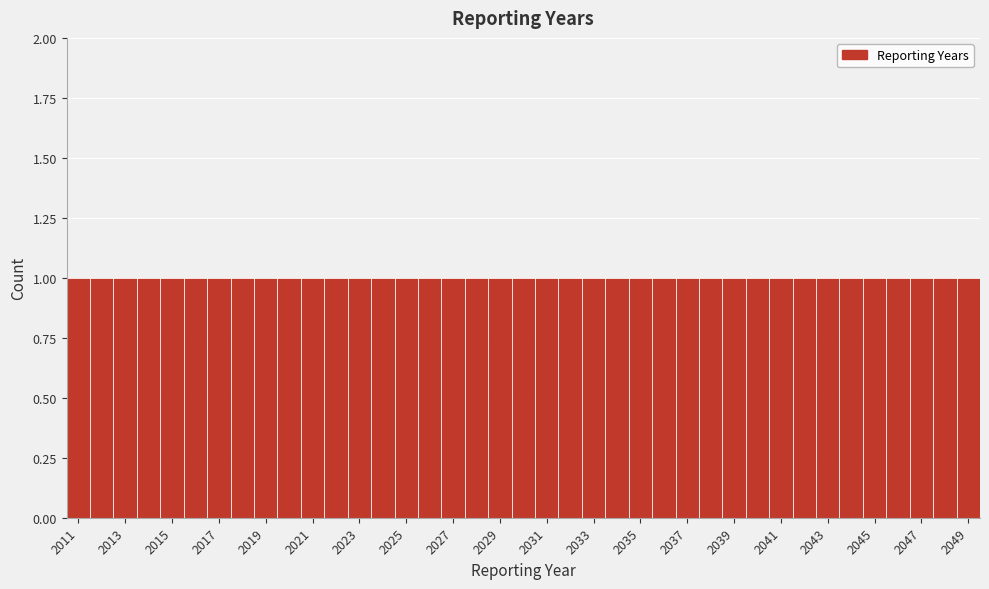

Reading left to right, list every bar in this chart as the range it spans on the x-axis followed by its height. Neither the bar edges nor the heights are printed on the chart, so give them approximately, as read against the axes.

2010.5 to 2011.5: 1
2011.5 to 2012.5: 1
2012.5 to 2013.5: 1
2013.5 to 2014.5: 1
2014.5 to 2015.5: 1
2015.5 to 2016.5: 1
2016.5 to 2017.5: 1
2017.5 to 2018.5: 1
2018.5 to 2019.5: 1
2019.5 to 2020.5: 1
2020.5 to 2021.5: 1
2021.5 to 2022.5: 1
2022.5 to 2023.5: 1
2023.5 to 2024.5: 1
2024.5 to 2025.5: 1
2025.5 to 2026.5: 1
2026.5 to 2027.5: 1
2027.5 to 2028.5: 1
2028.5 to 2029.5: 1
2029.5 to 2030.5: 1
2030.5 to 2031.5: 1
2031.5 to 2032.5: 1
2032.5 to 2033.5: 1
2033.5 to 2034.5: 1
2034.5 to 2035.5: 1
2035.5 to 2036.5: 1
2036.5 to 2037.5: 1
2037.5 to 2038.5: 1
2038.5 to 2039.5: 1
2039.5 to 2040.5: 1
2040.5 to 2041.5: 1
2041.5 to 2042.5: 1
2042.5 to 2043.5: 1
2043.5 to 2044.5: 1
2044.5 to 2045.5: 1
2045.5 to 2046.5: 1
2046.5 to 2047.5: 1
2047.5 to 2048.5: 1
2048.5 to 2049.5: 1